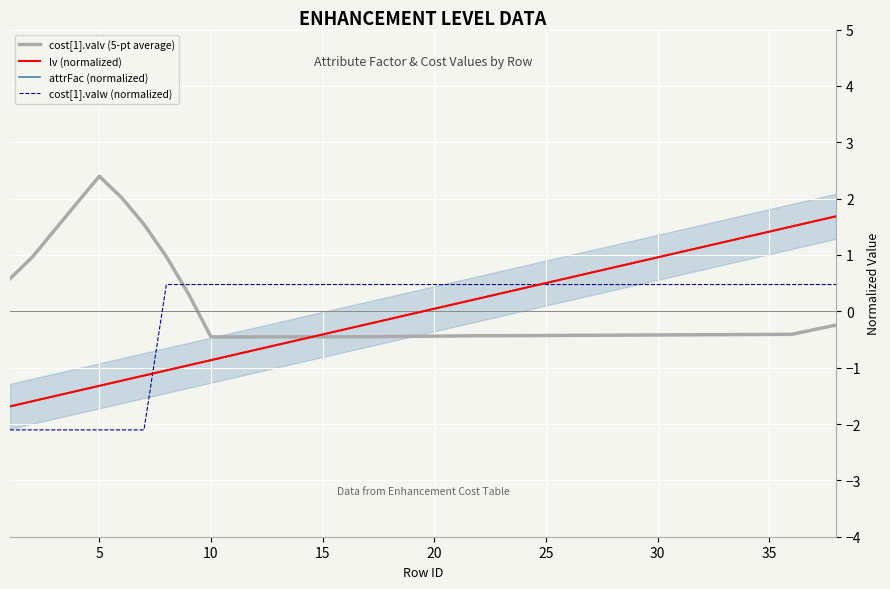

At which label does attrFac (normalized) first exceed 0?

20